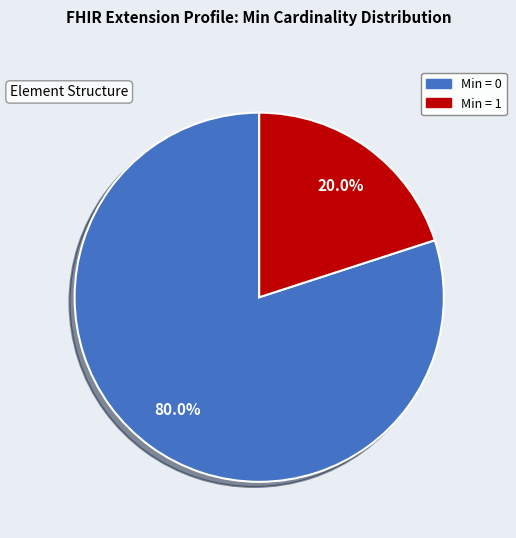

Combined, what portion of the pie is Min = 1 and Min = 0?

100.0%